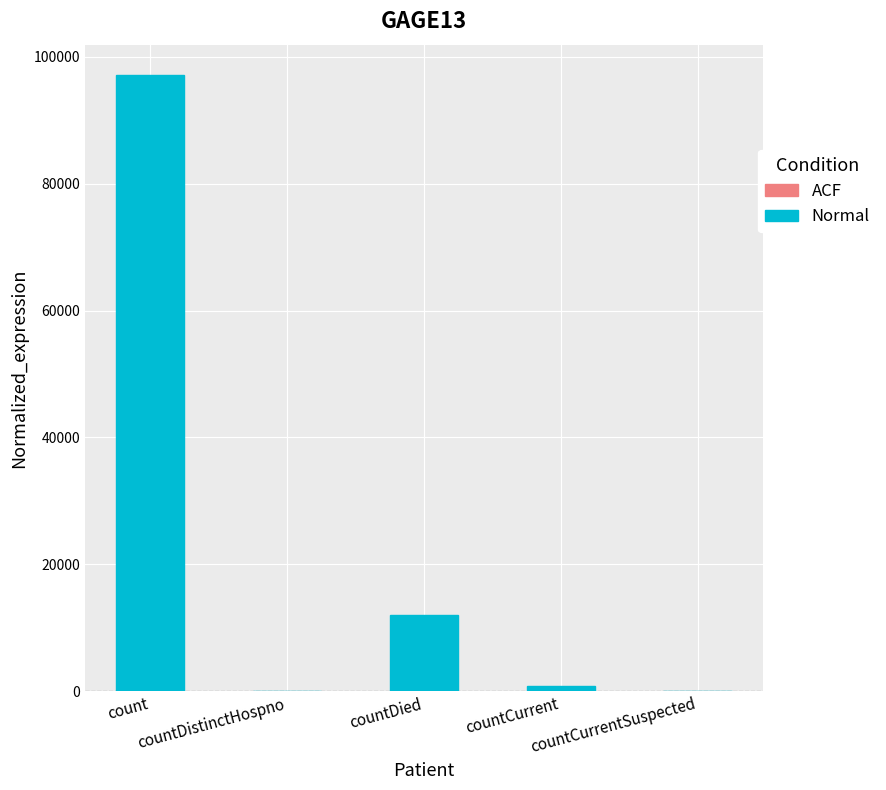

True or false: the data shows -31245 at countCurrentSuspected.

False